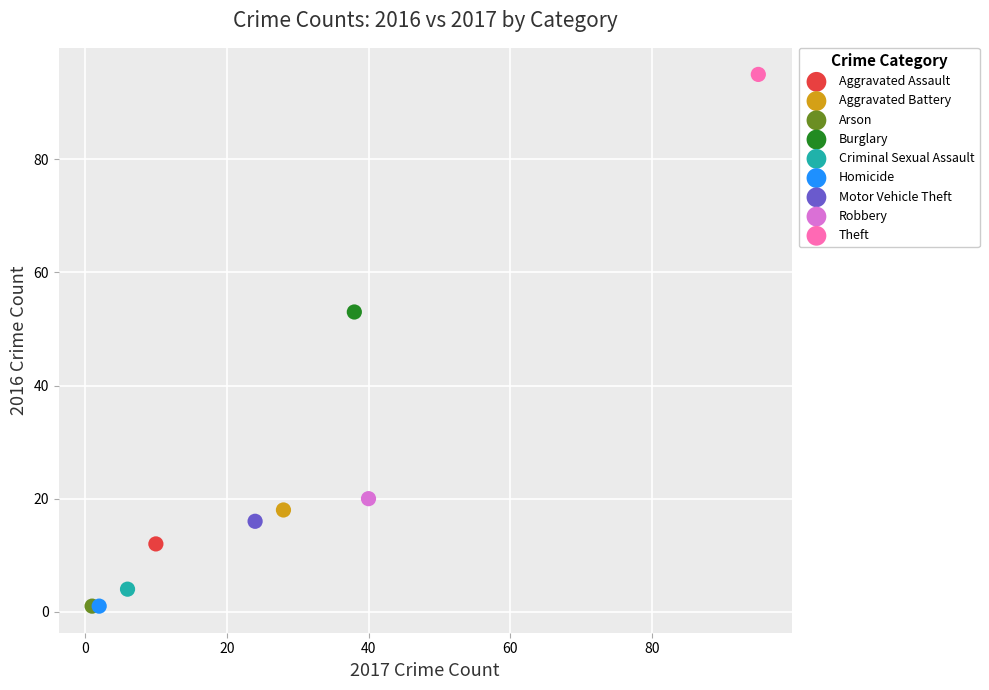

What are all the series names shown in the legend?

Aggravated Assault, Aggravated Battery, Arson, Burglary, Criminal Sexual Assault, Homicide, Motor Vehicle Theft, Robbery, Theft